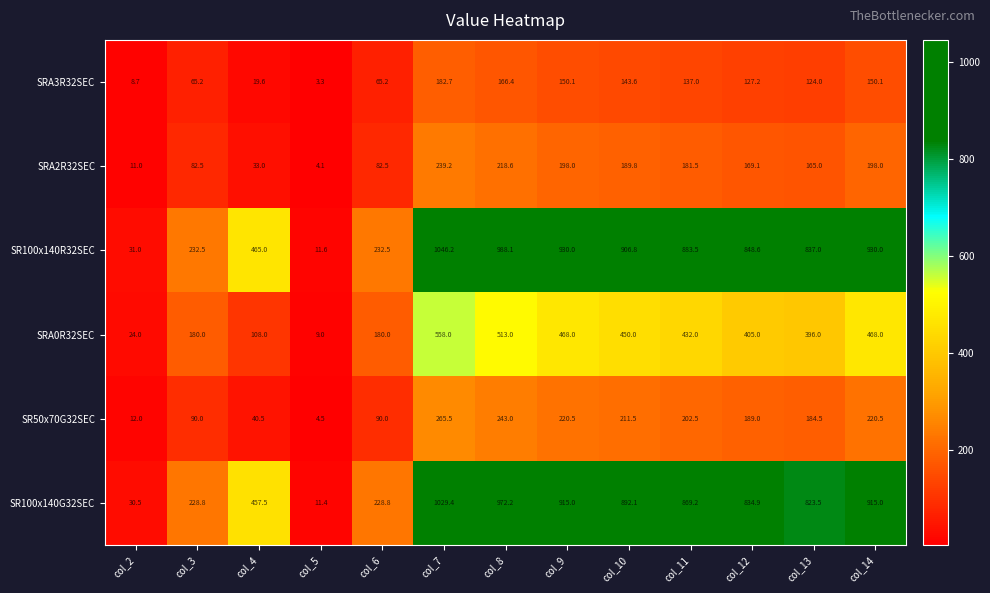

The value of SR100x140R32SEC at col_6 is 111.7. True or false?

False